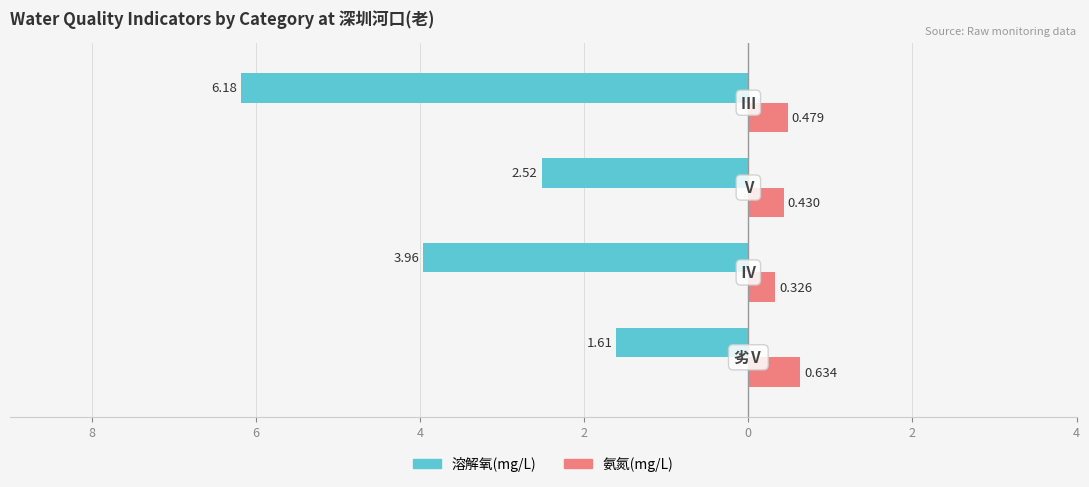

What are all the series names shown in the legend?

溶解氧(mg/L), 氨氮(mg/L)